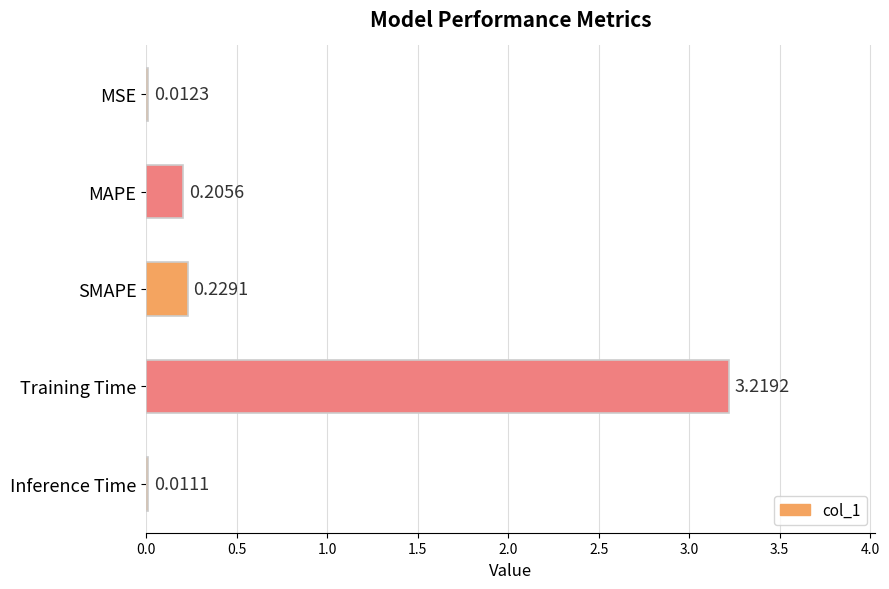

Which label corresponds to the largest value in the chart?

Training Time